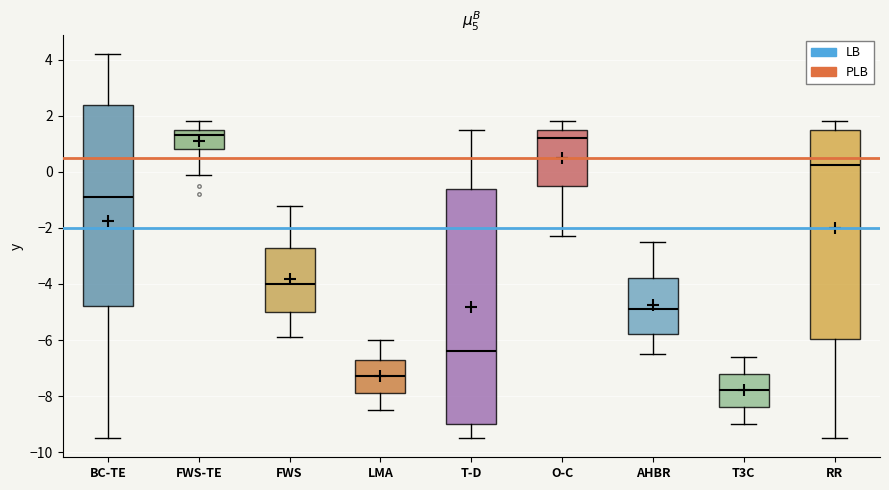

Reading left to right, read every box against the y-axis: the position of its median line, the range the box covers, and the ends of its whiskers. The values are not printed on the chart, so give them approximately, as read against the axis.

BC-TE: median -0.8, box -4.8 to 2.4, whiskers -9.4 to 4.2
FWS-TE: median 1.4, box 0.8 to 1.6, whiskers 0.0 to 1.8
FWS: median -4.0, box -5.0 to -2.6, whiskers -5.8 to -1.2
LMA: median -7.2, box -7.8 to -6.6, whiskers -8.4 to -6.0
T-D: median -6.4, box -9.0 to -0.6, whiskers -9.4 to 1.6
O-C: median 1.2, box -0.4 to 1.6, whiskers -2.2 to 1.8
AHBR: median -4.8, box -5.8 to -3.8, whiskers -6.4 to -2.4
T3C: median -7.8, box -8.4 to -7.2, whiskers -9.0 to -6.6
RR: median 0.2, box -6.0 to 1.6, whiskers -9.4 to 1.8